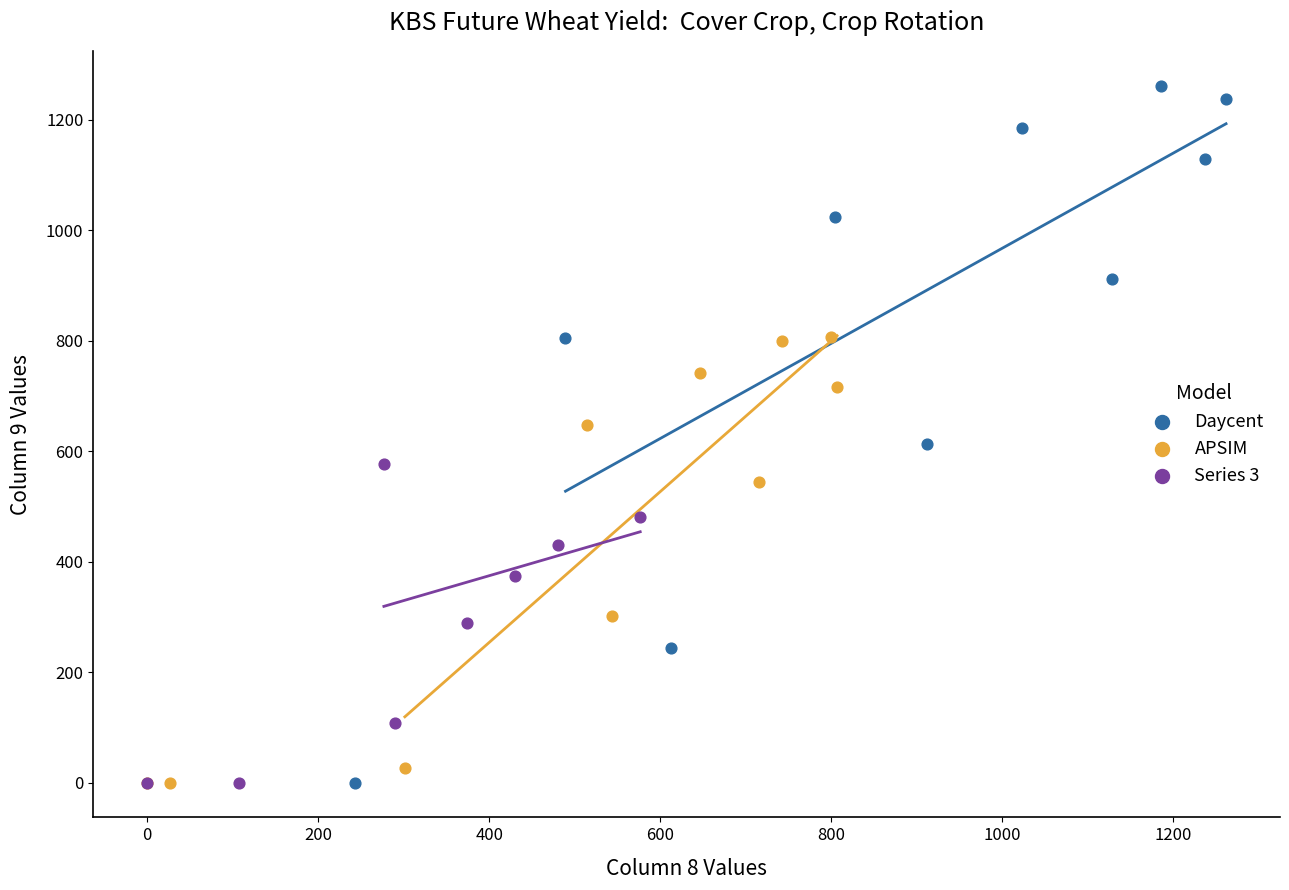

Which series has the widest spread of Y values?

Daycent